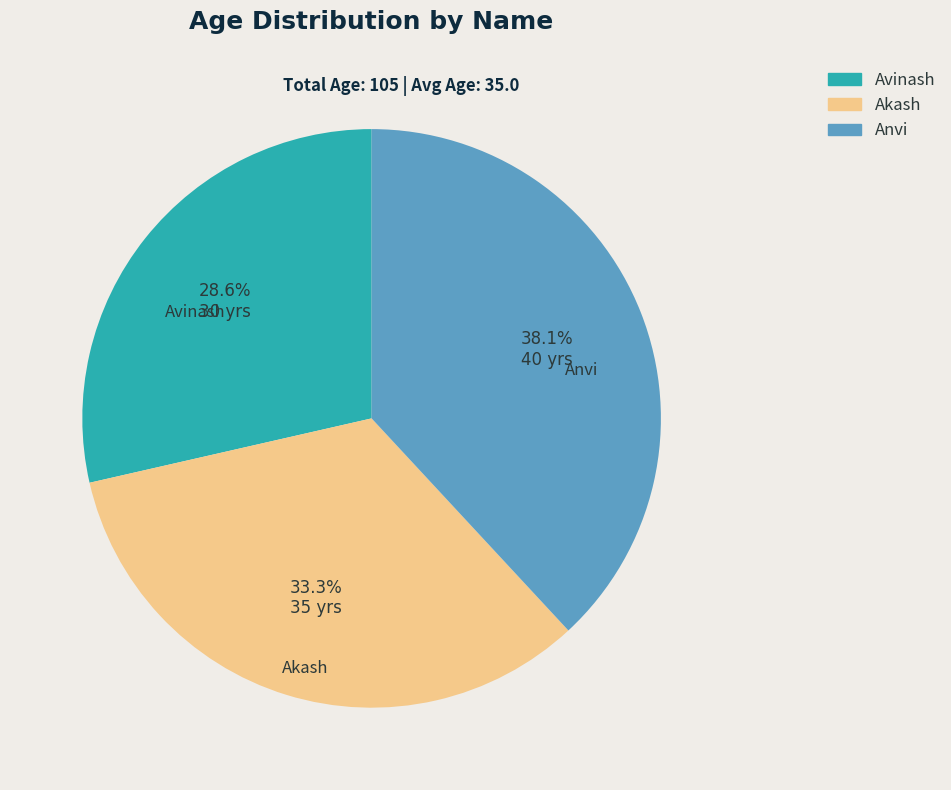

Which slice is the smallest?

Avinash